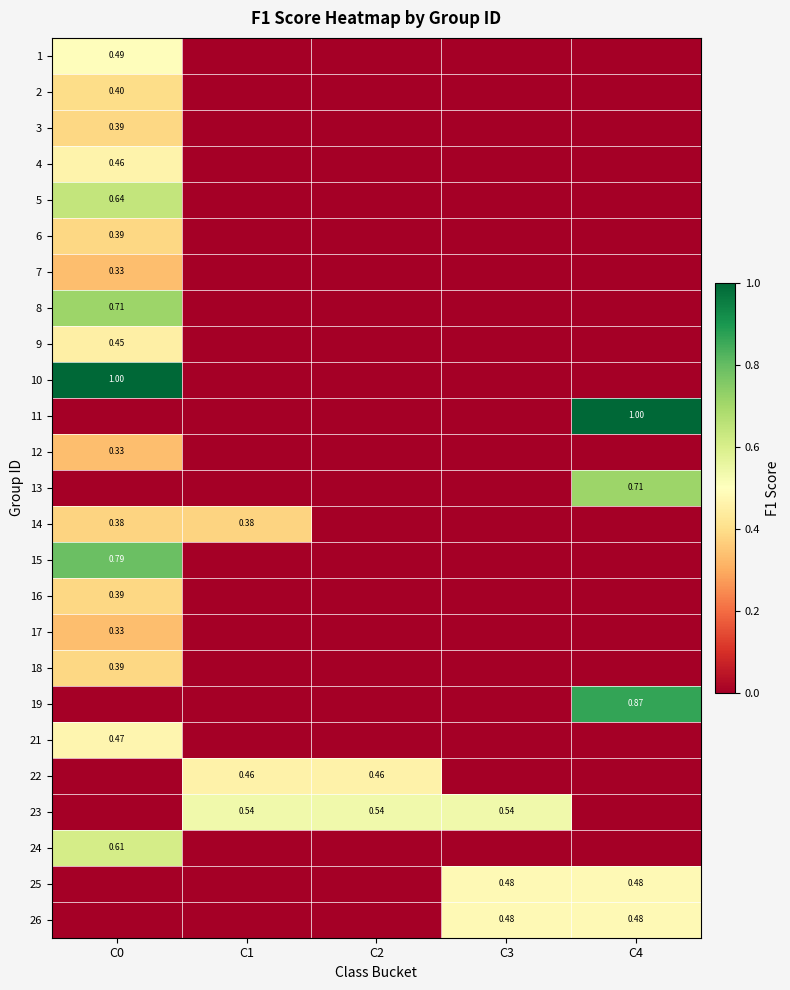

At which category is the sum across all series the highest?

C0